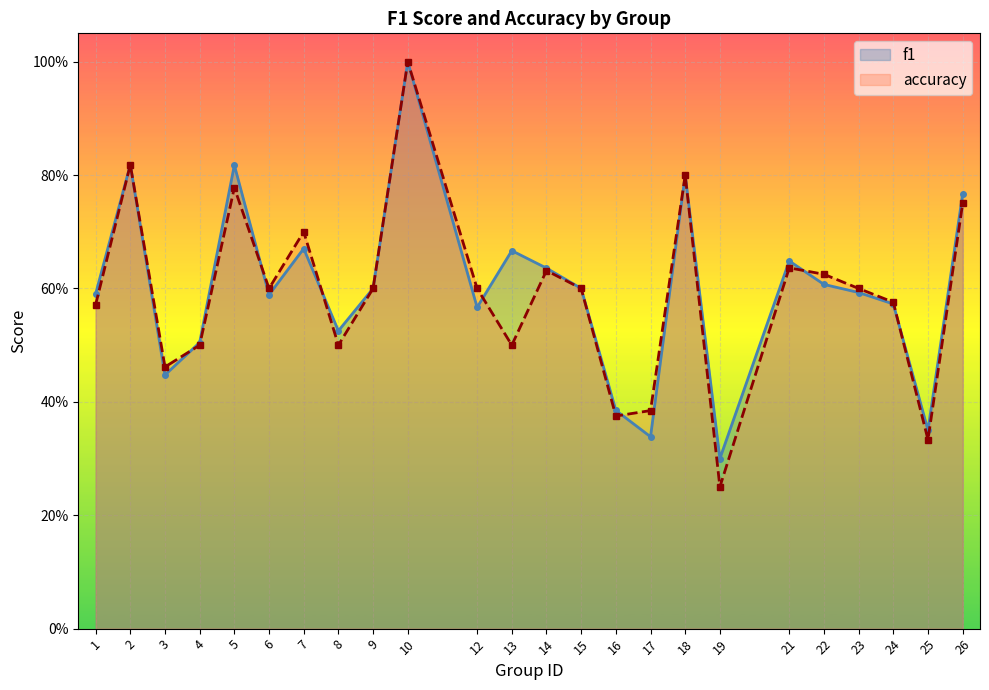

After their last crossing, which series has the higher values: f1 or accuracy?

f1